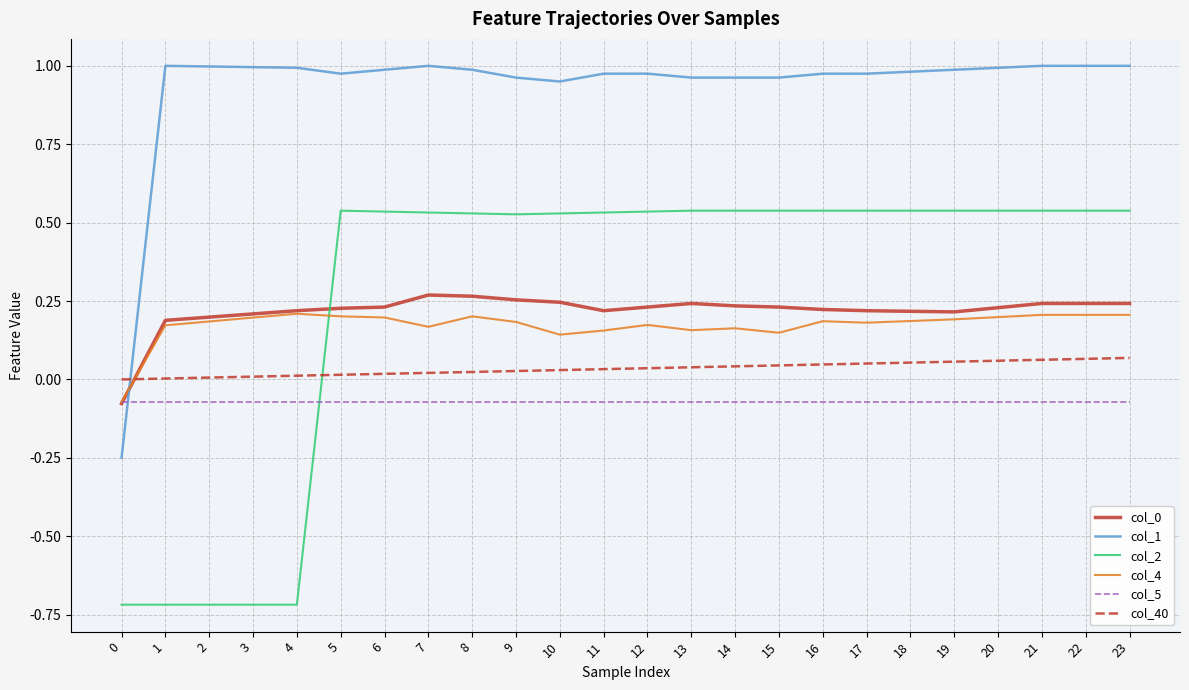

Where does the col_4 series first go above 0?

1